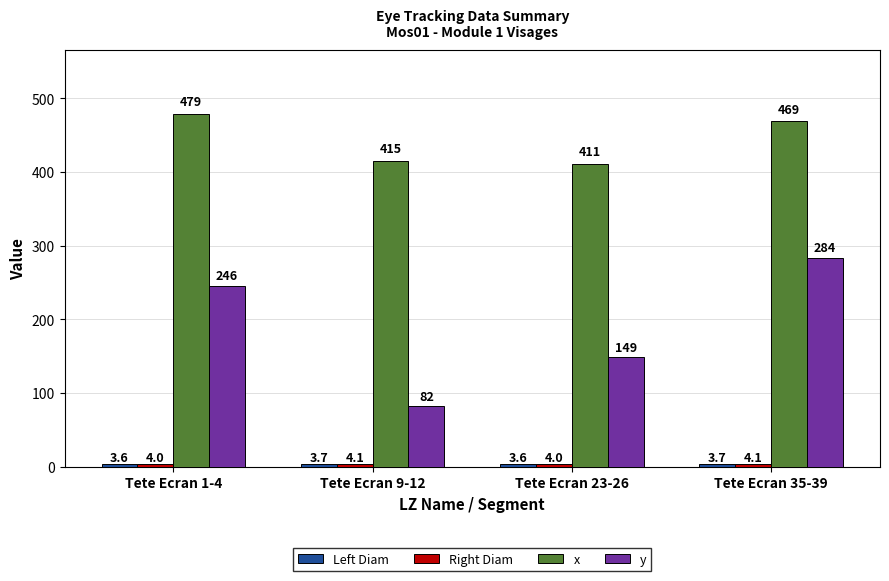

Which series changed the most between Tete Ecran 9-12 and Tete Ecran 35-39?

y